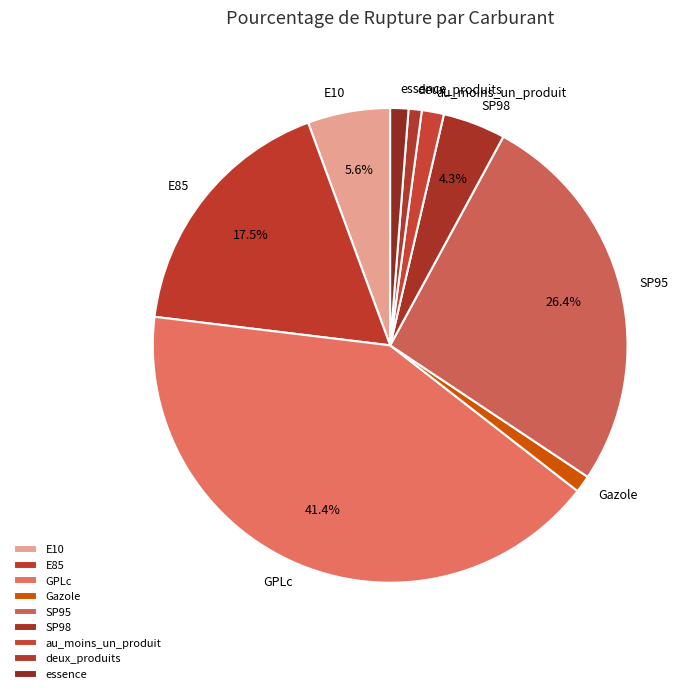

True or false: E10 accounts for 6% of the total.

True